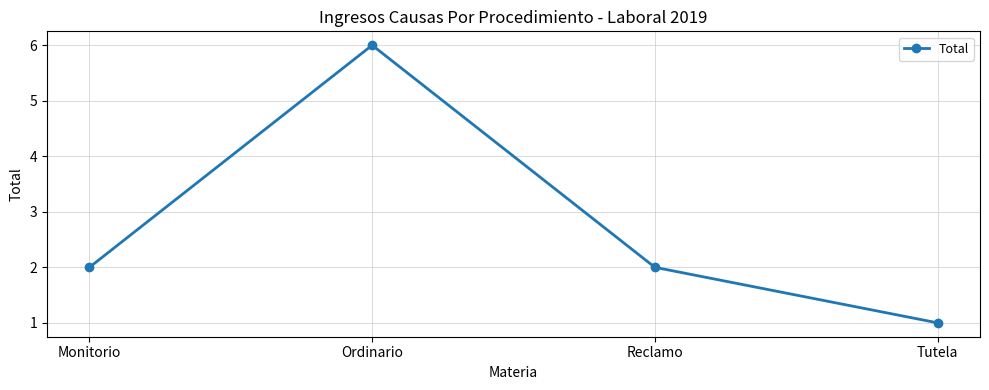

What is the smallest value displayed?

1